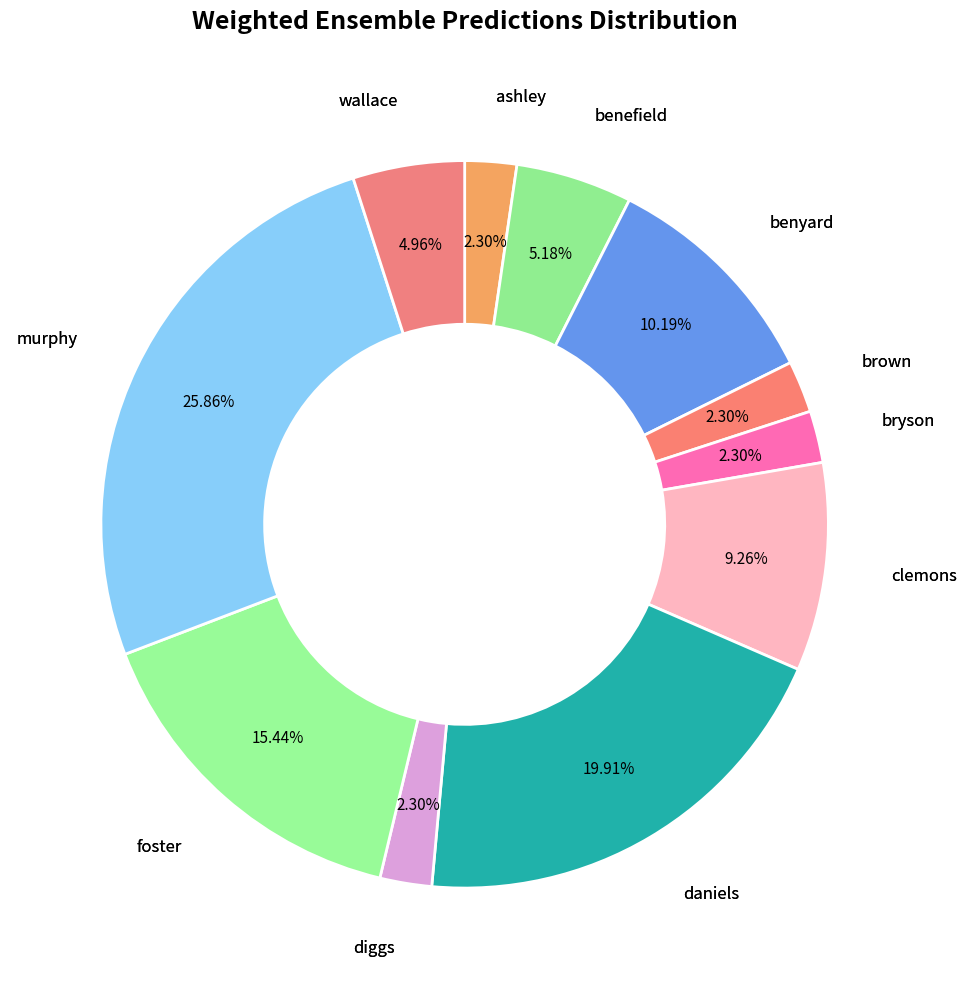

What is the largest slice in the pie chart?

murphy